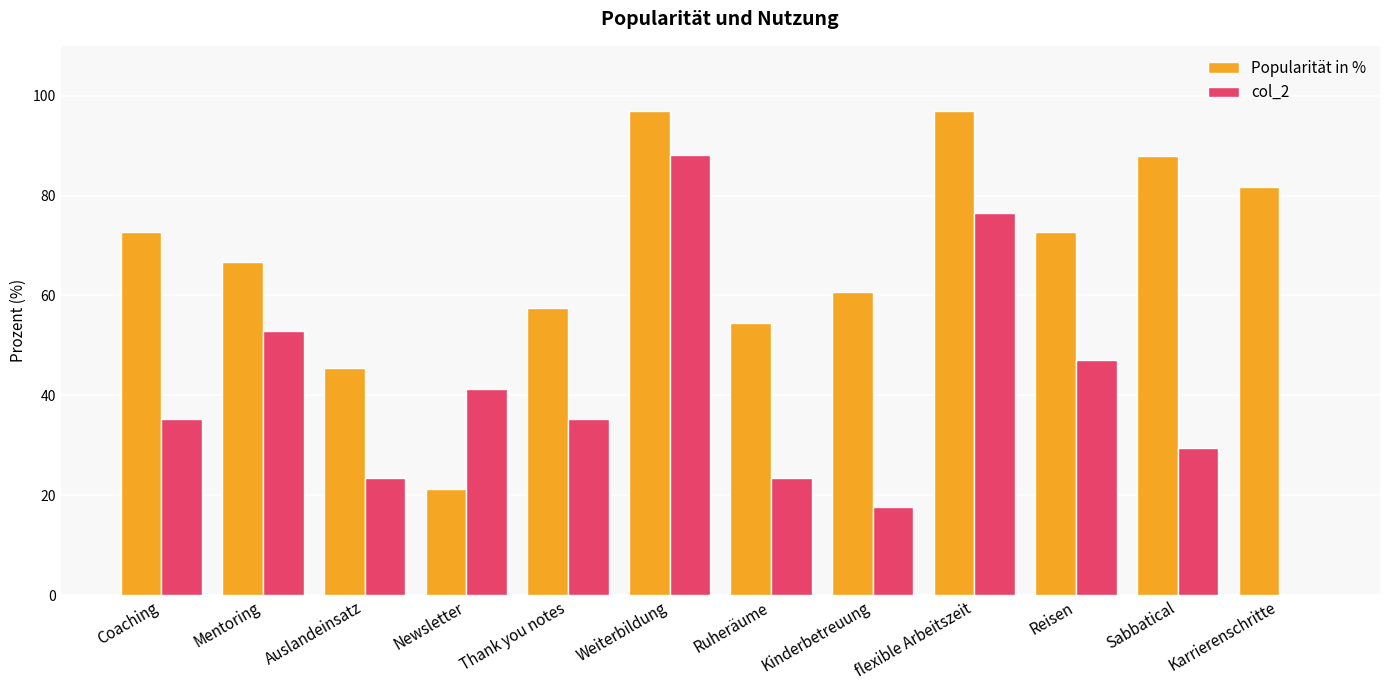

What is the greatest value displayed?

97.0